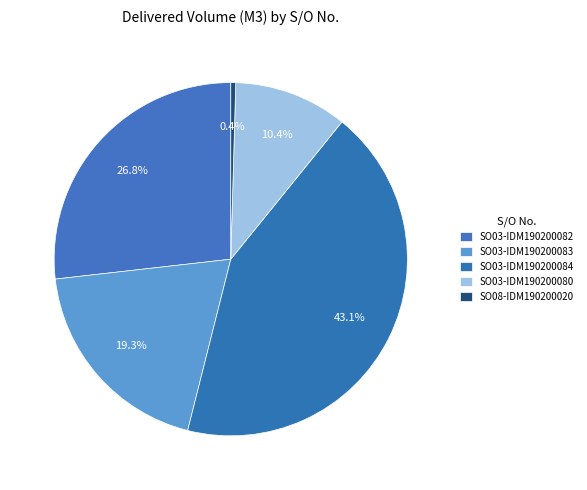

Combined, do SO03-IDM190200083 and SO03-IDM190200080 account for over 50%?

No